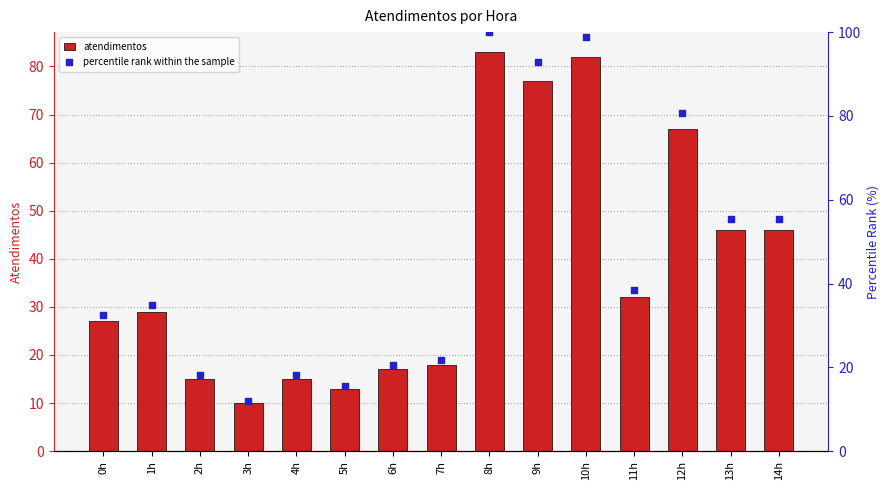

At how many categories does at least one series exceed 25?

9